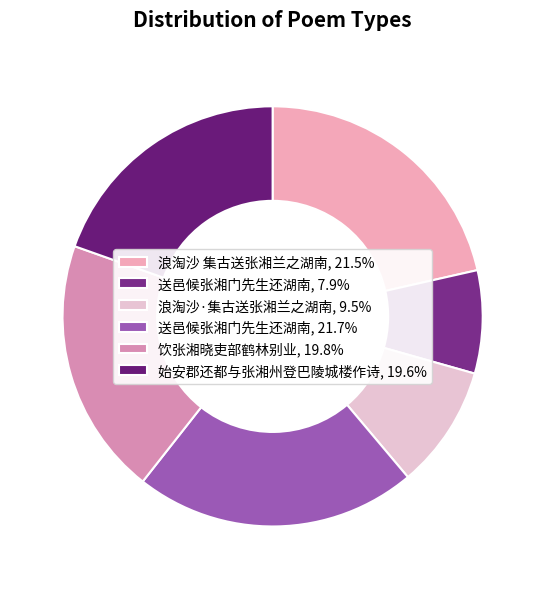

How many segments does this pie chart have?

6